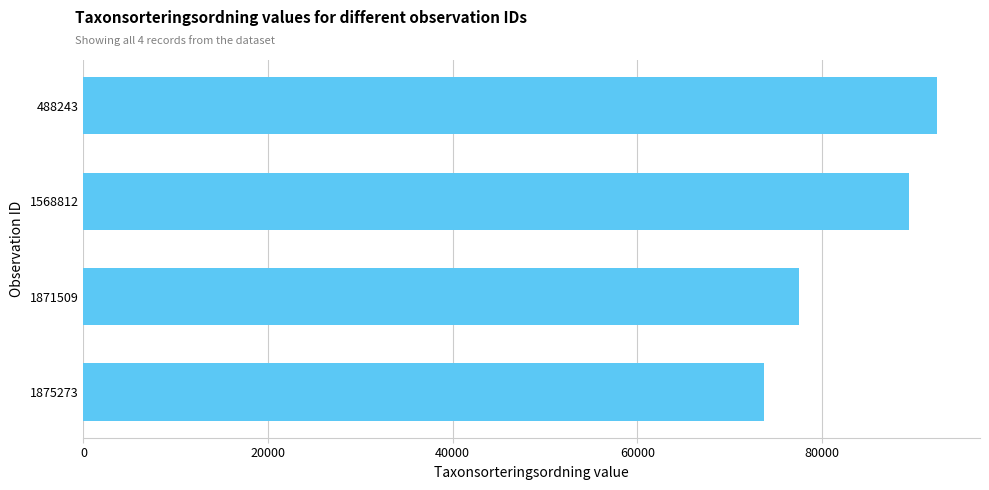

Reading top to bottom, transcribe all the data shown in this chart.

92505	89410	77506	73693